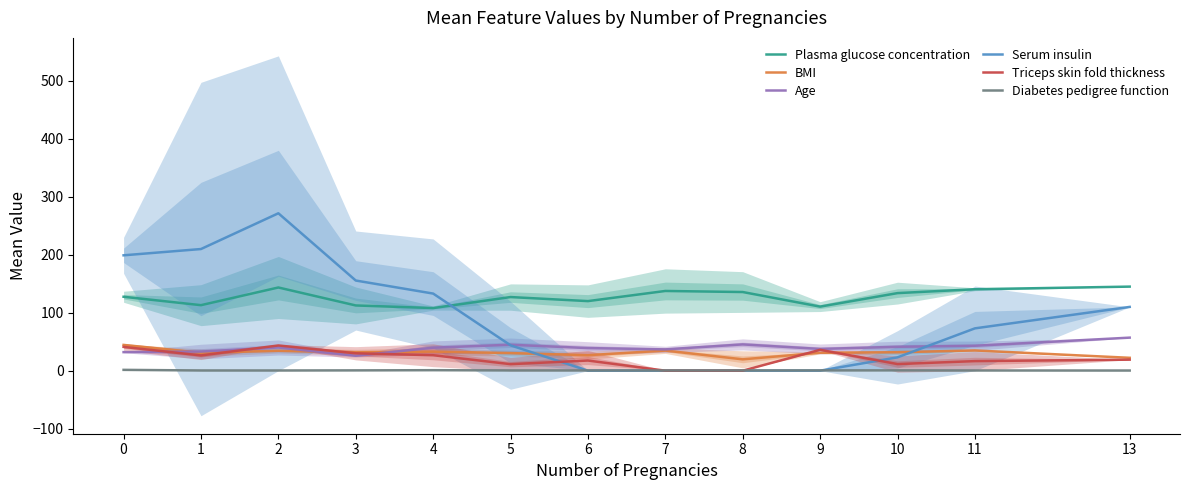

What is the approximate value of Diabetes pedigree function at 7?

0.4